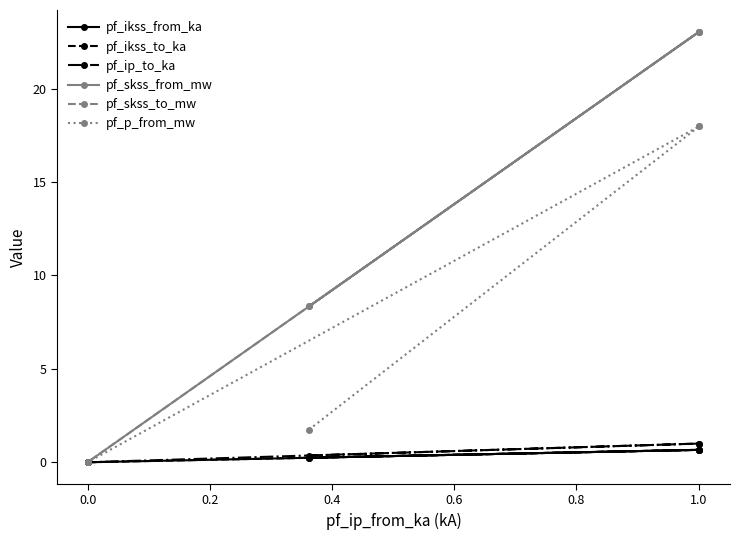

True or false: pf_p_from_mw has more than 0 points higher than both neighbors.

False